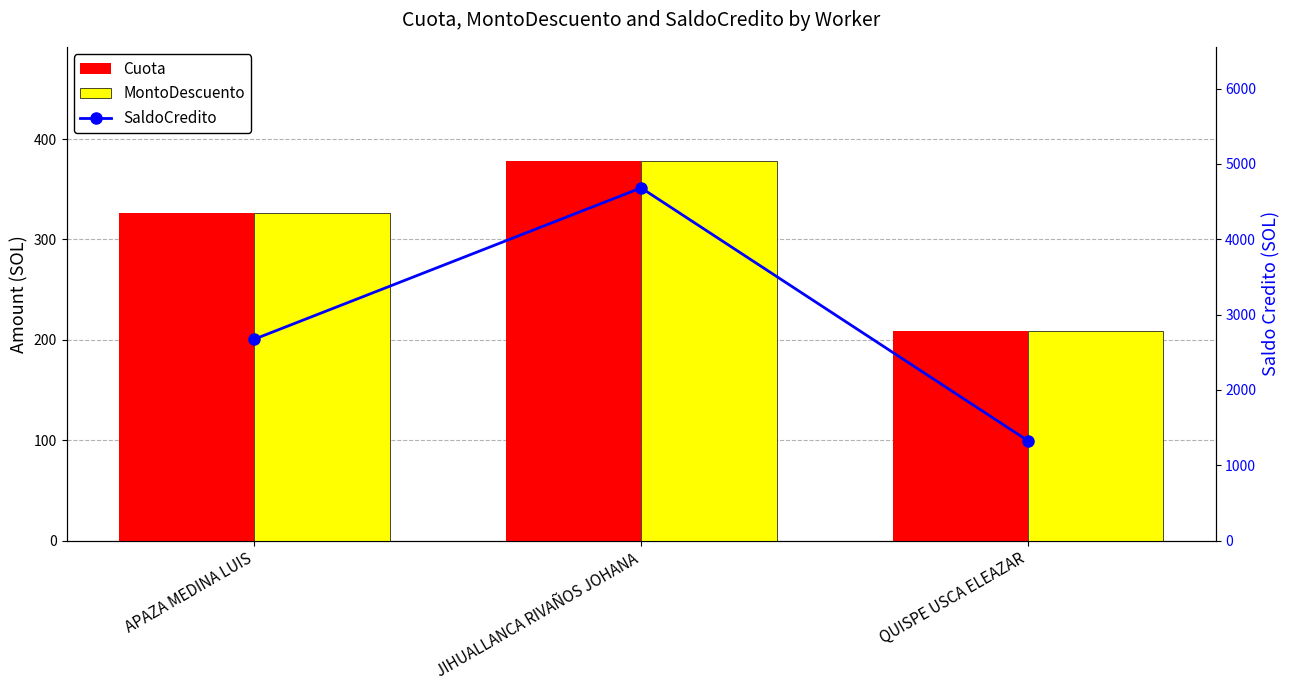

What are all the series names shown in the legend?

Cuota, MontoDescuento, SaldoCredito